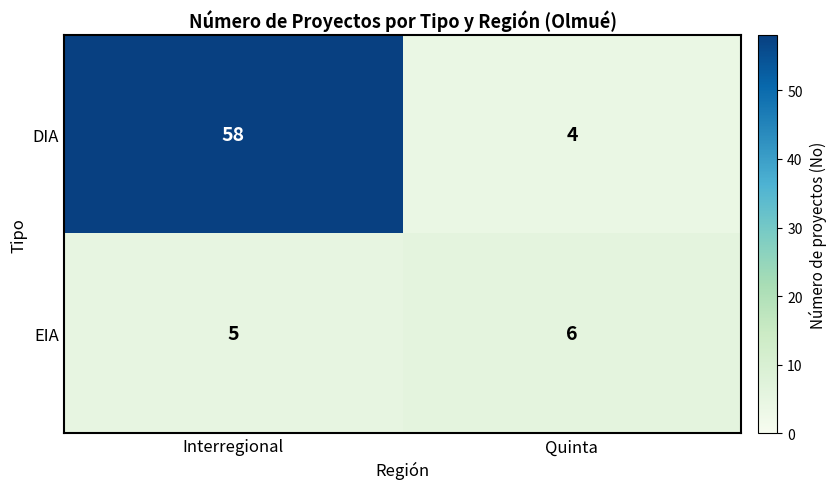

The EIA series shows 3 at Quinta. True or false?

False